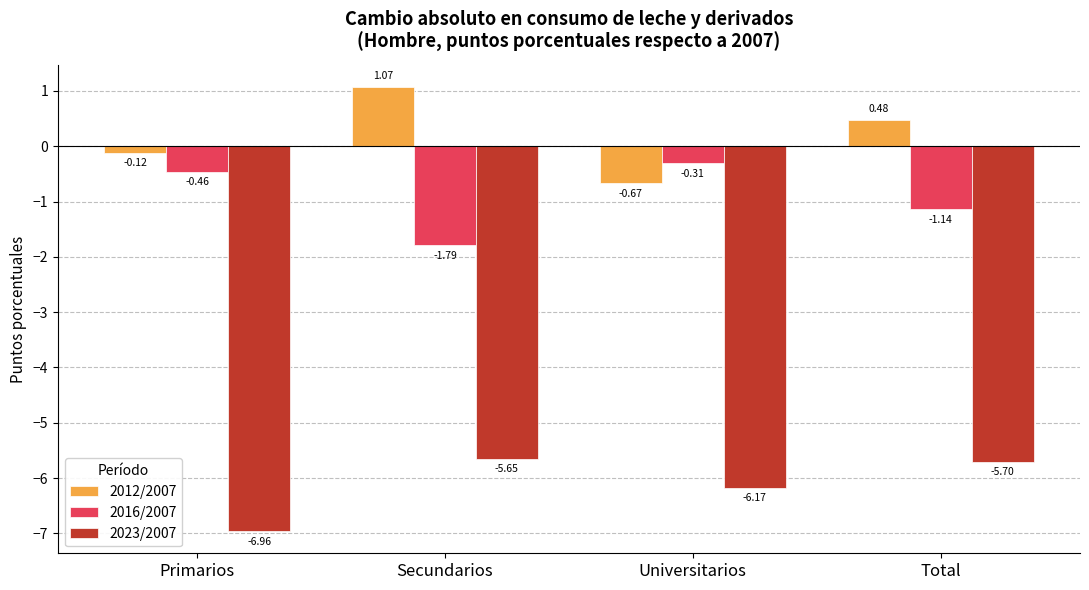

At which label does 2012/2007 reach its peak?

Secundarios